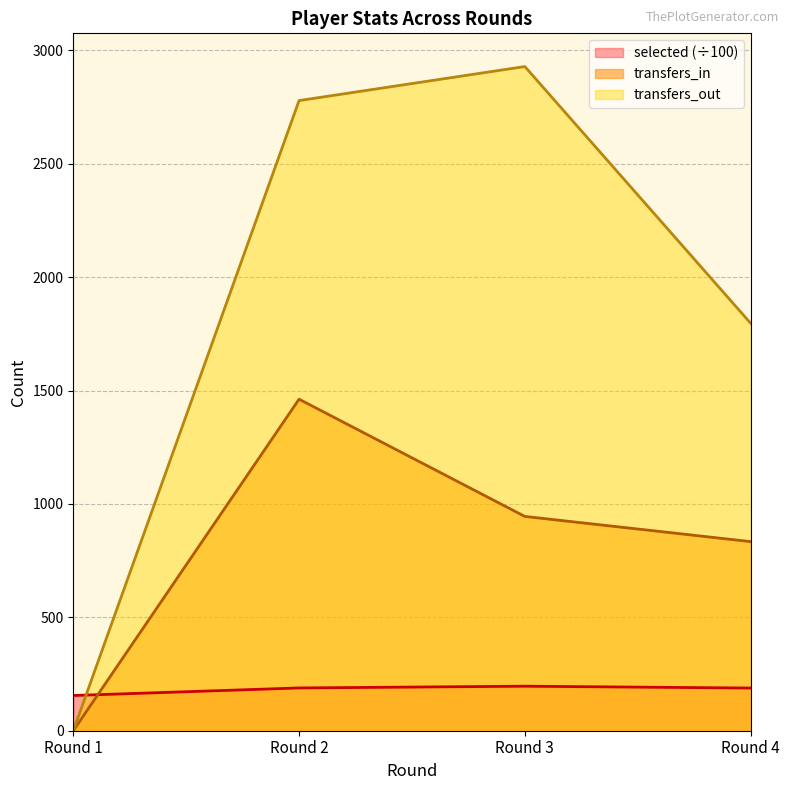

List the labels in order of transfers_in value, largest first.

Round 2, Round 3, Round 4, Round 1